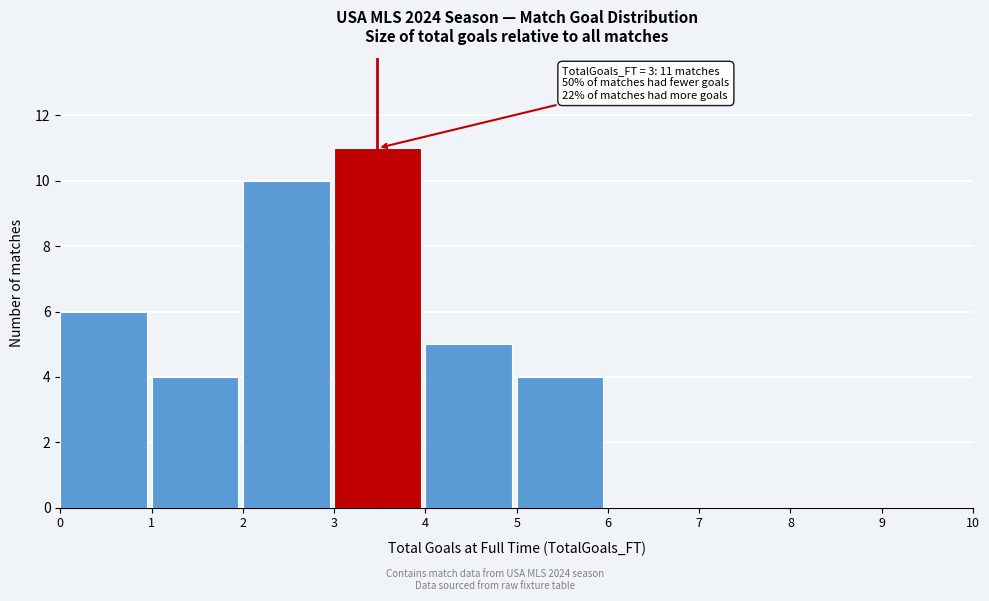

Over which range of the x-axis is the bar tallest?

3 to 4